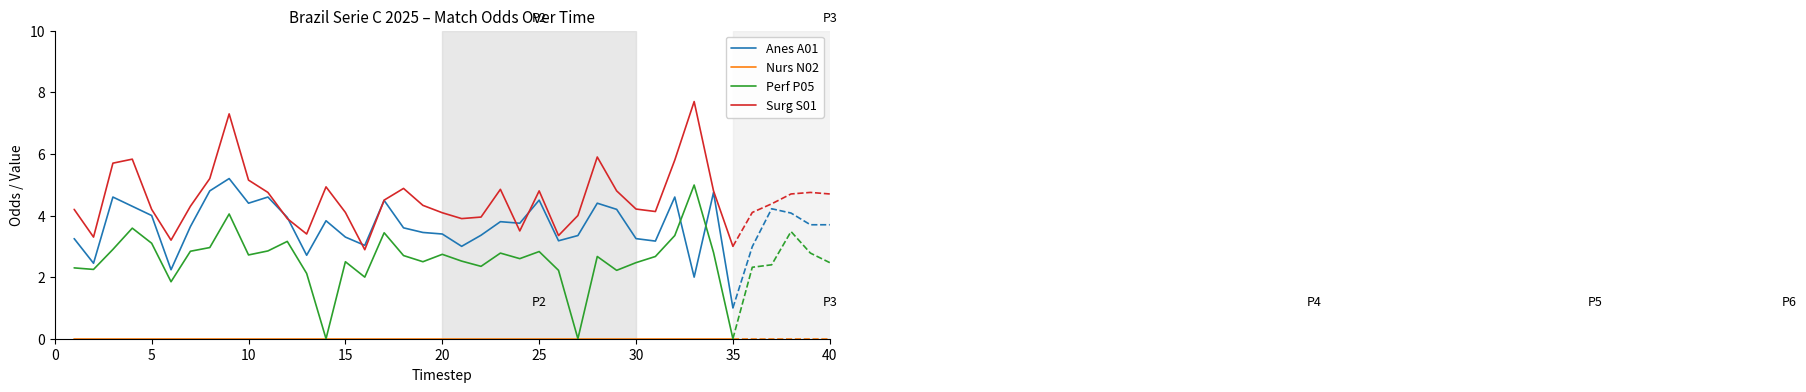

Is the value of Surg S01 at 0 greater than the value of Anes A01 at 0?

Yes